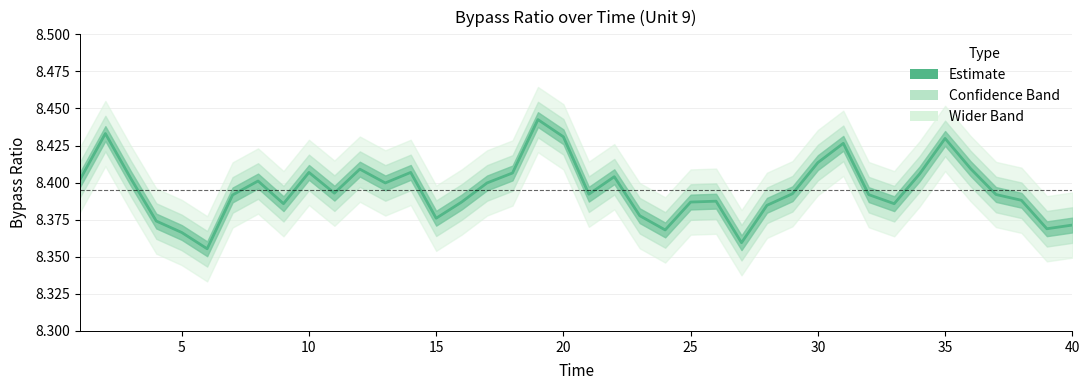

How many interior local peaks (higher than both neighbors) does the data have?

10